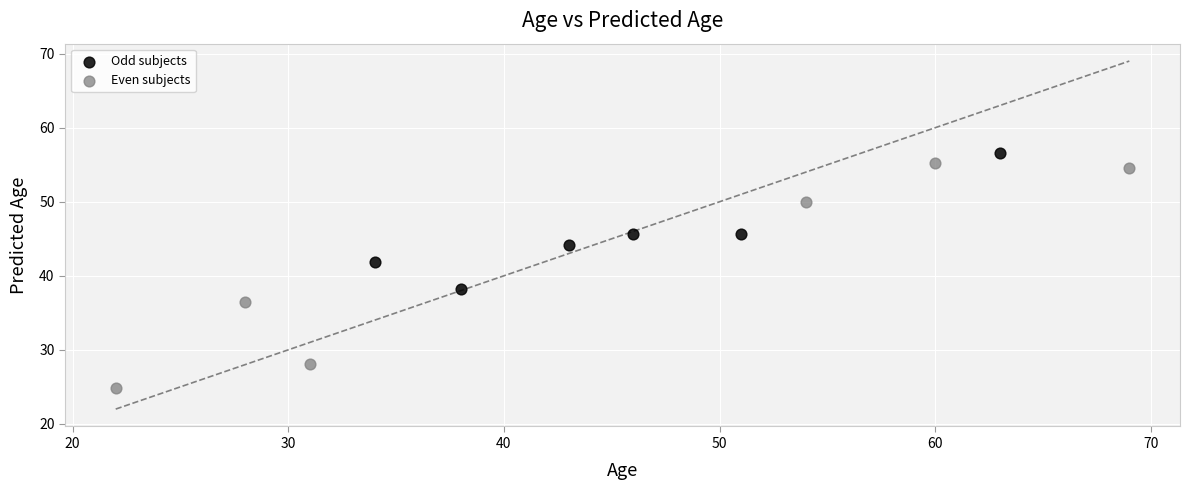

Which series has the largest Y range (max minus min)?

Even subjects